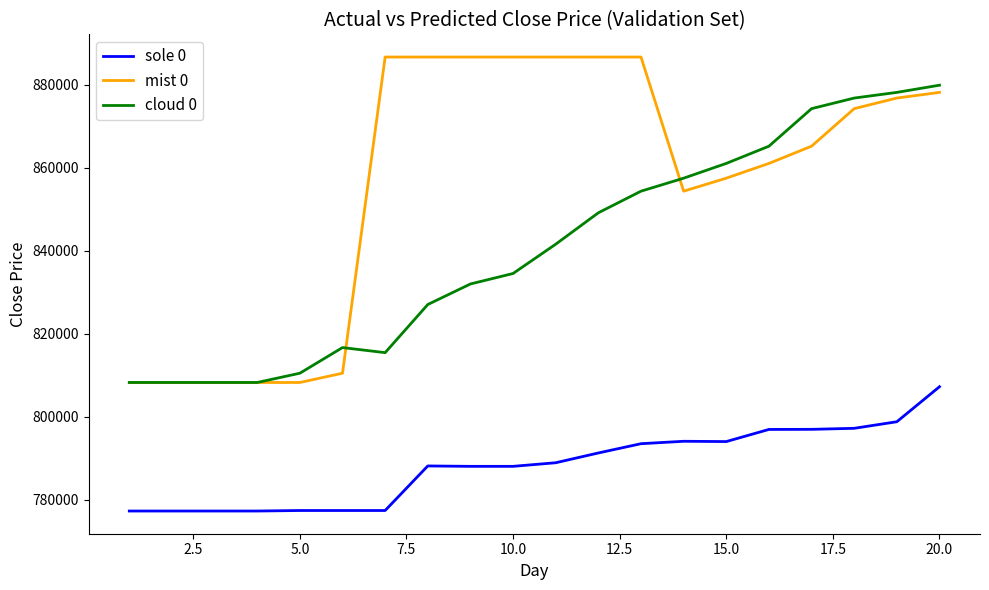

Which series has the largest total across all categories?

mist 0